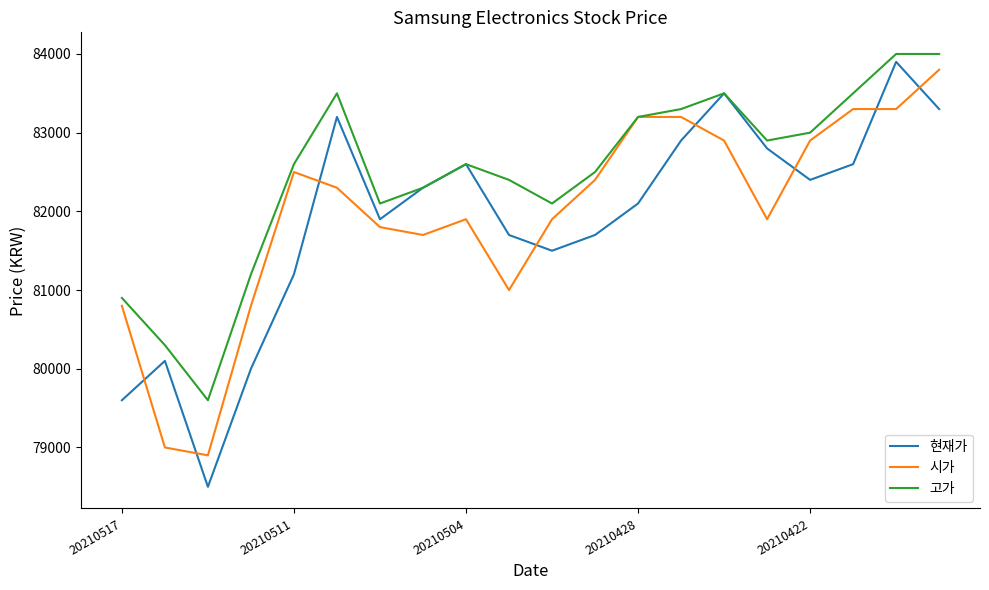

What is the minimum value shown in the chart?

78500